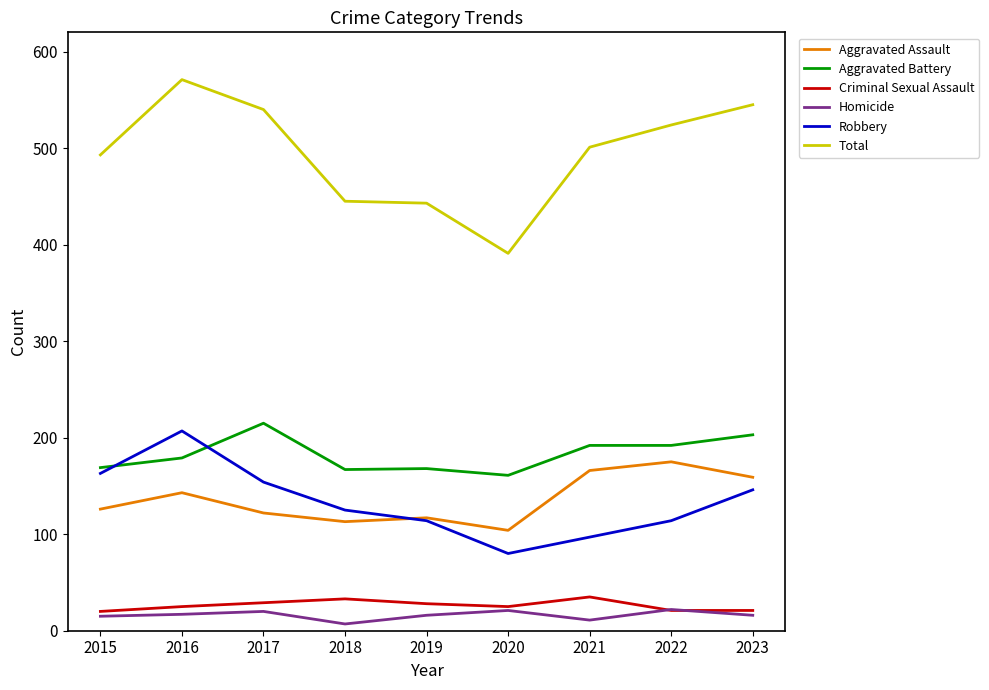

Which label corresponds to the largest value in the chart?

2016